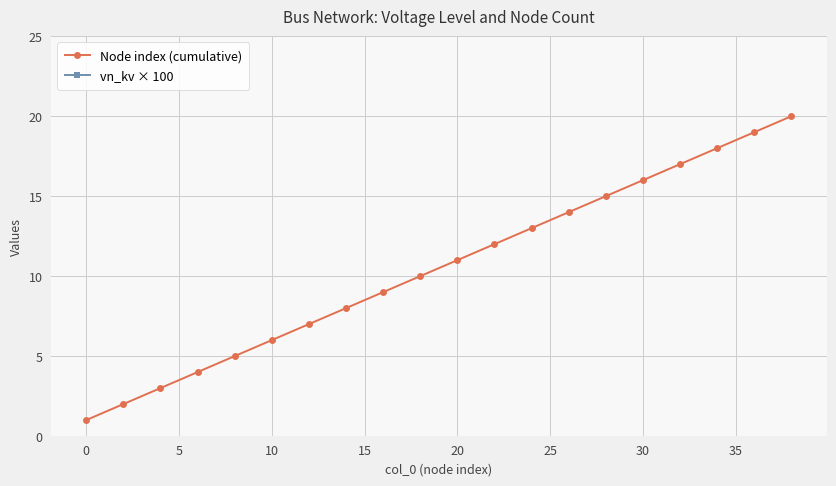

True or false: Node index (cumulative) has more than 1 interior local peaks.

False